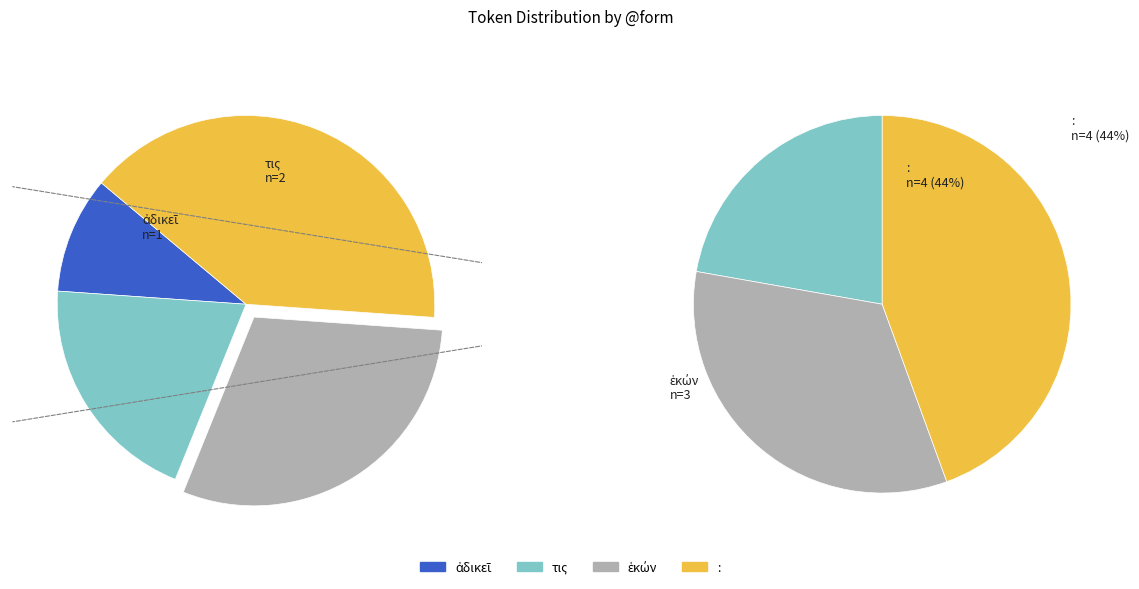

True or false: ἀδικεῖ accounts for 10% of the total.

True